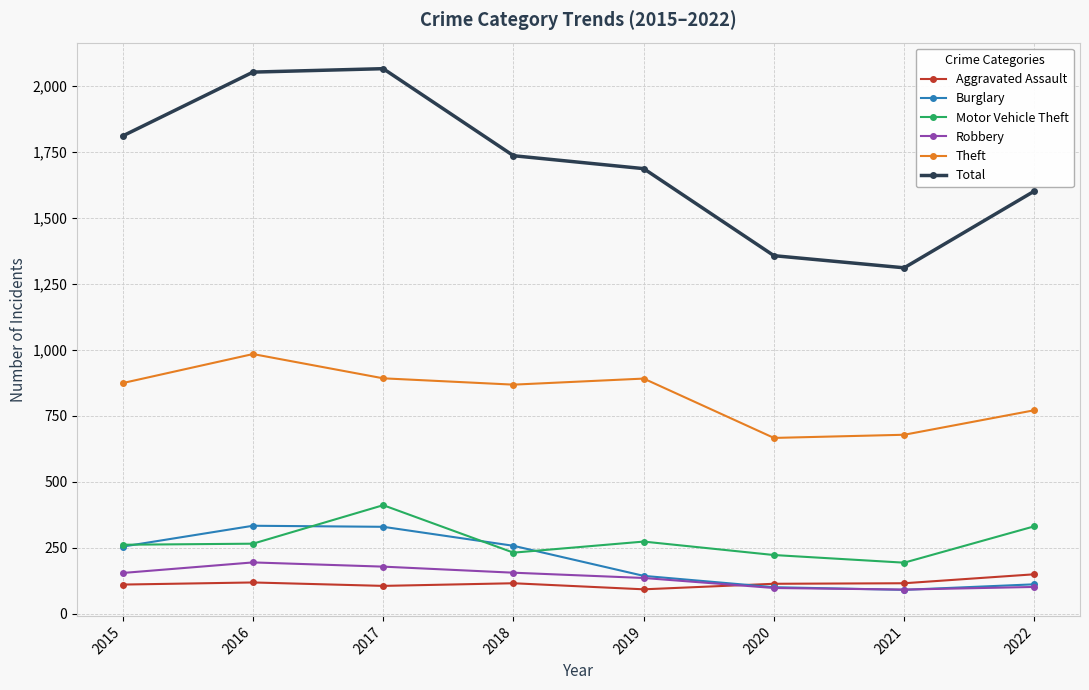

What is the maximum value for Burglary?

333